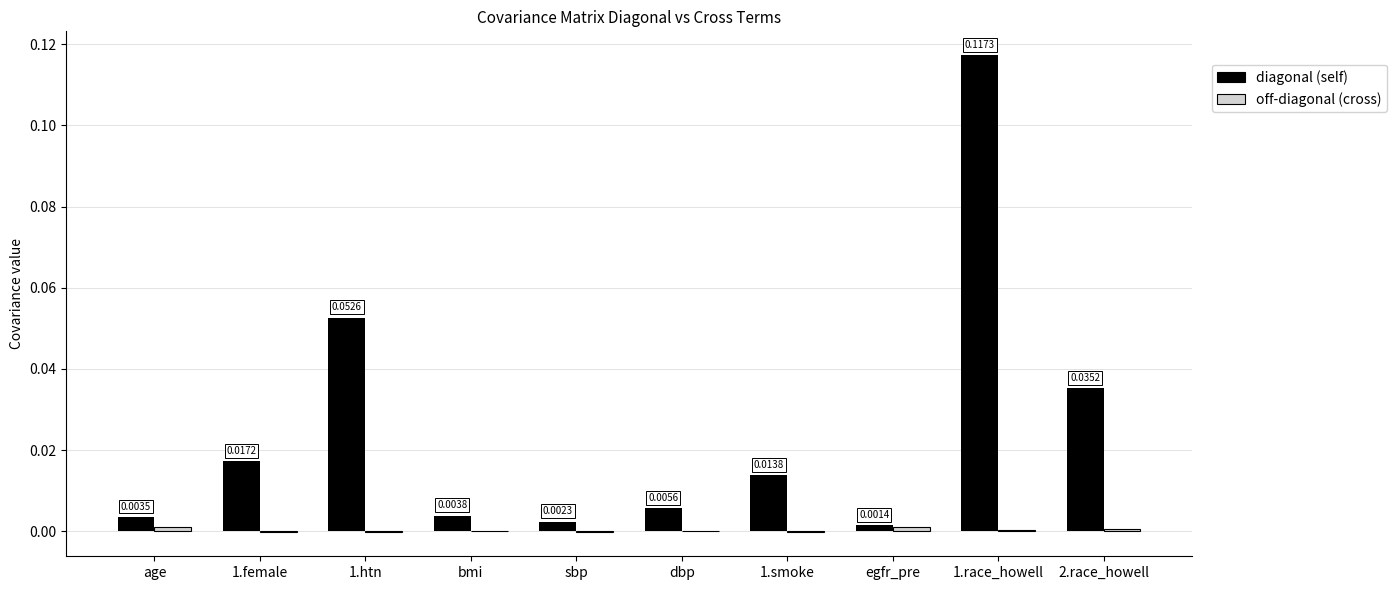

How many data points does each series have?

10